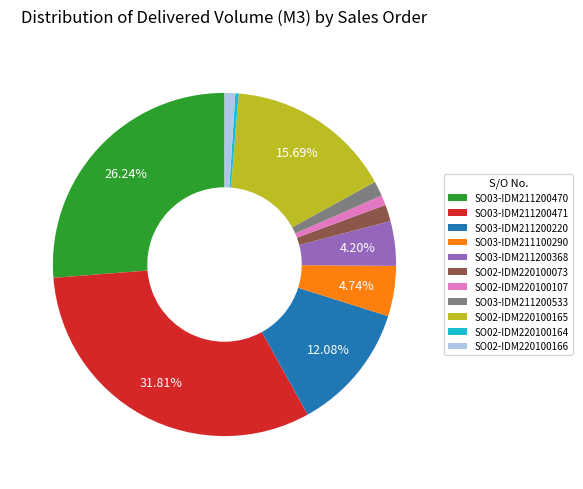

Is SO03-IDM211200470 the majority of the pie?

No